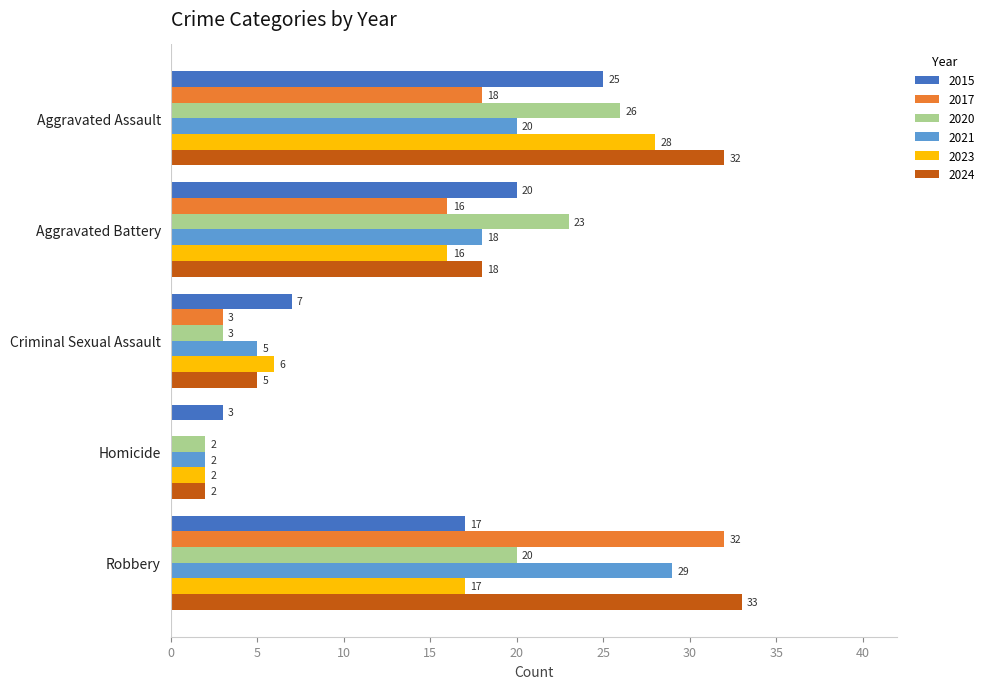

What is the total value across all series at Homicide?

11